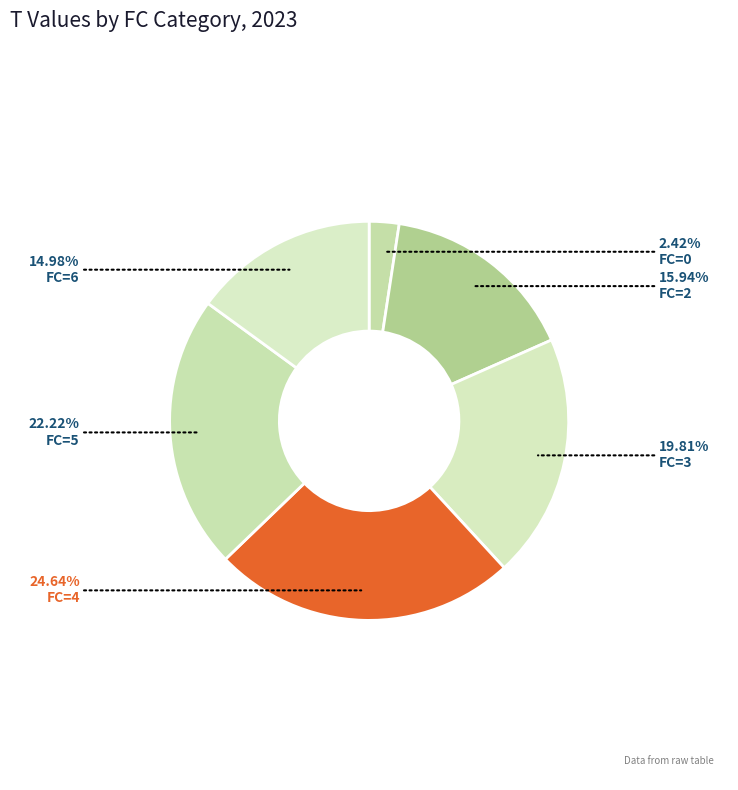

Count the number of slices in the pie.

6